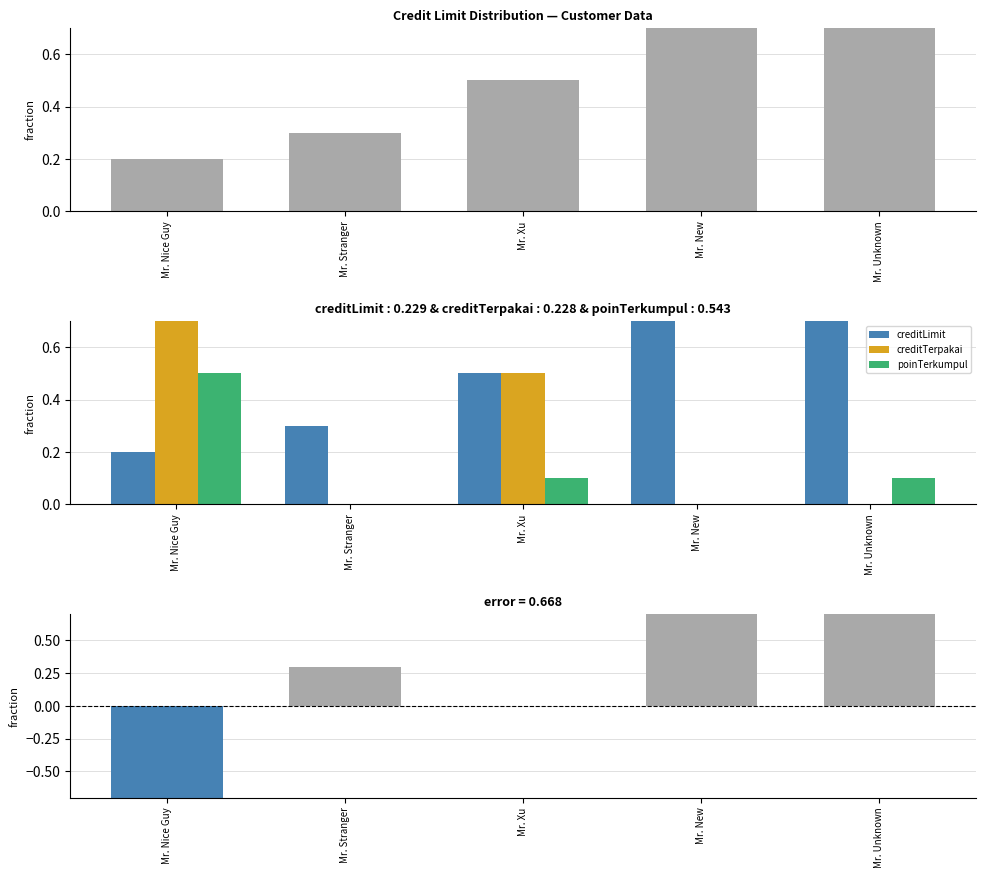

What is the label of the 5th bar from the right?

Mr. Nice Guy